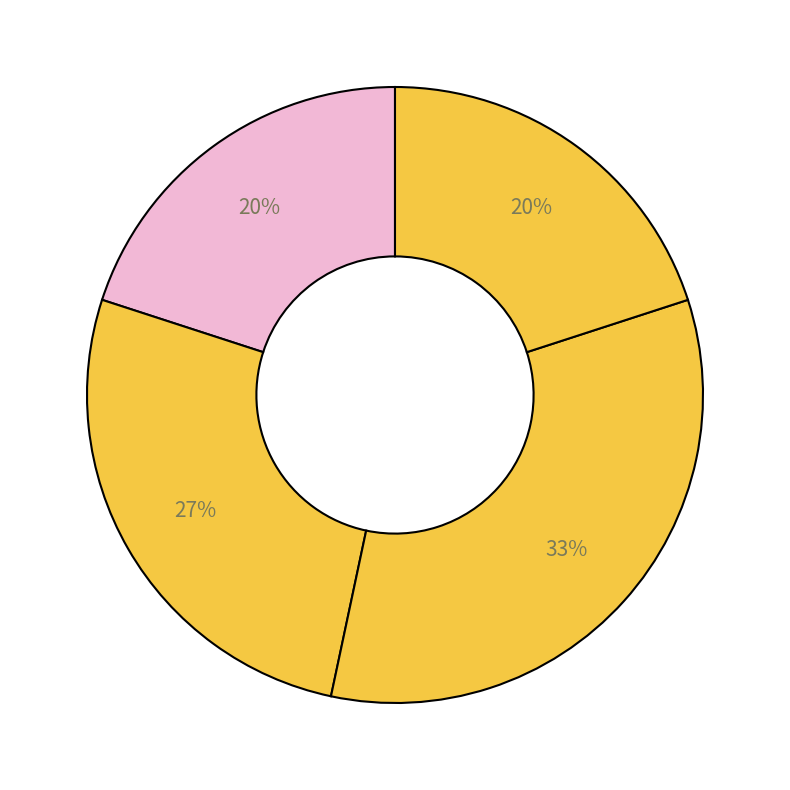

Does any single category account for the majority?

No